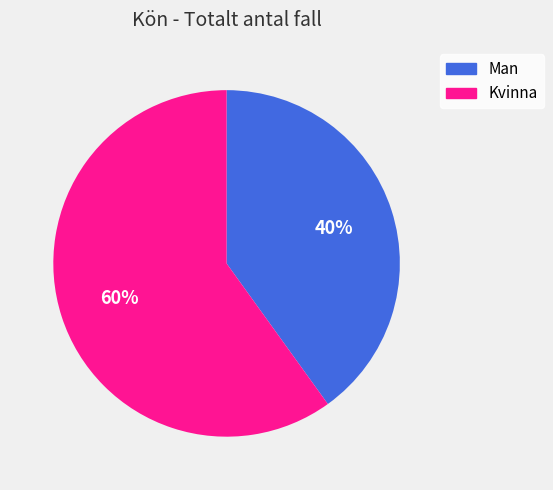

To the nearest percent, what is the difference between the largest and smallest slice percentages?

20%